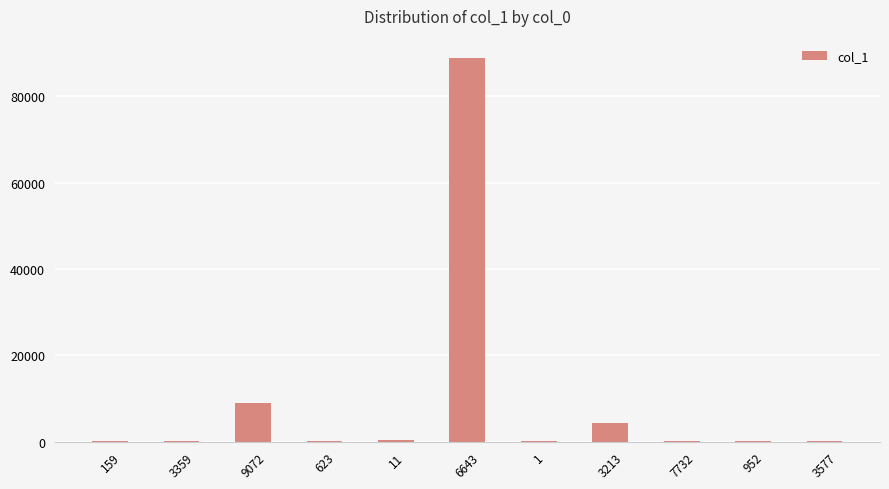

Where is the data nearest to the value 44474?

9072